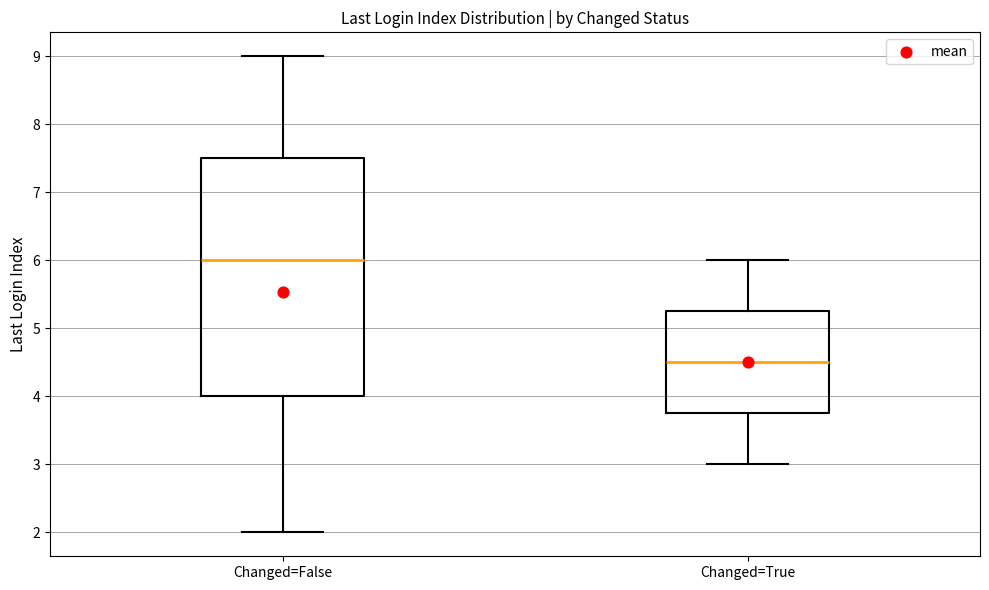

Reading left to right, read every box against the y-axis: the position of its median line, the range the box covers, and the ends of its whiskers. The values are not printed on the chart, so give them approximately, as read against the axis.

Changed=False: median 6.0, box 4.0 to 7.5, whiskers 2.0 to 9.0
Changed=True: median 4.5, box 3.8 to 5.3, whiskers 3.0 to 6.0